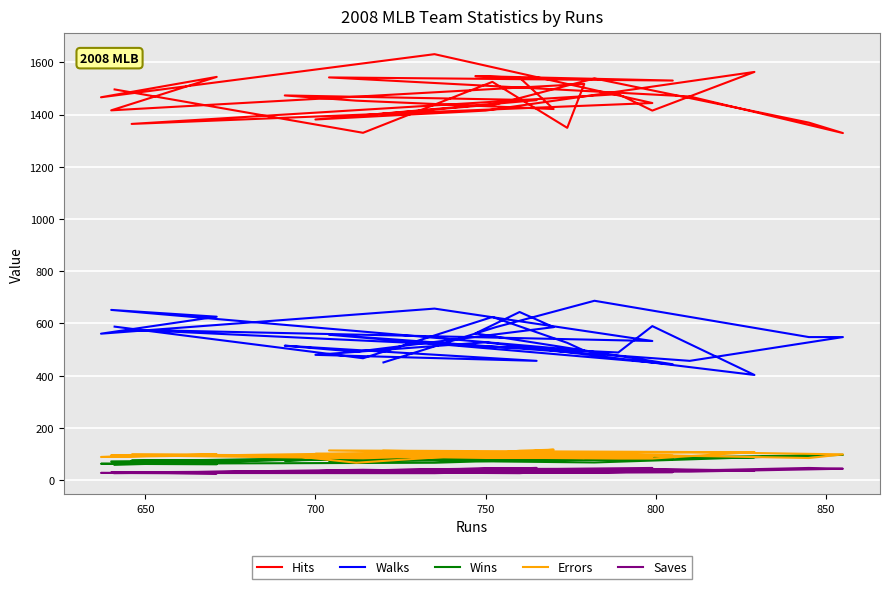

Which series has the largest total across all categories?

Hits